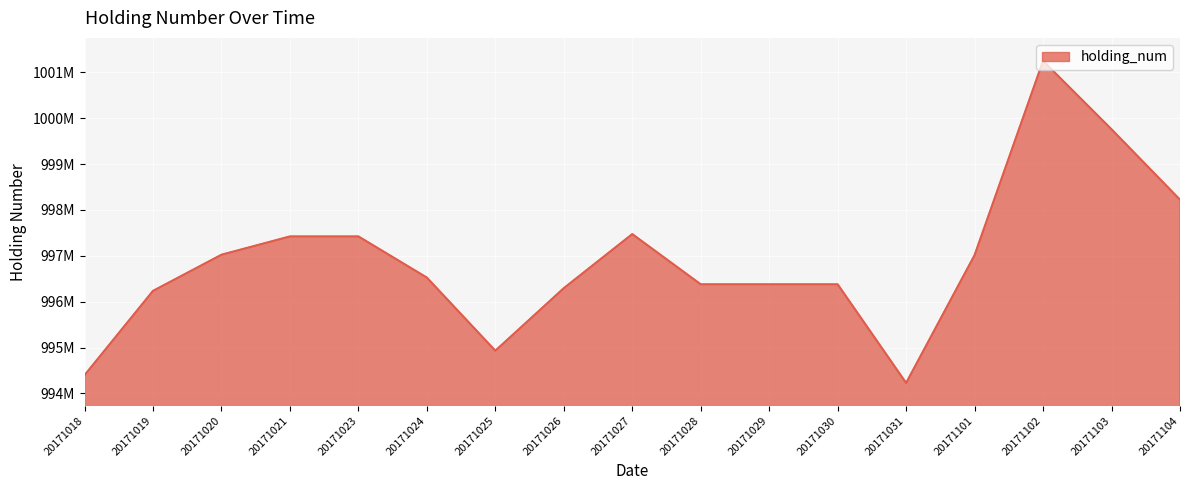

What is the value of the 12th point from the left?

996378838